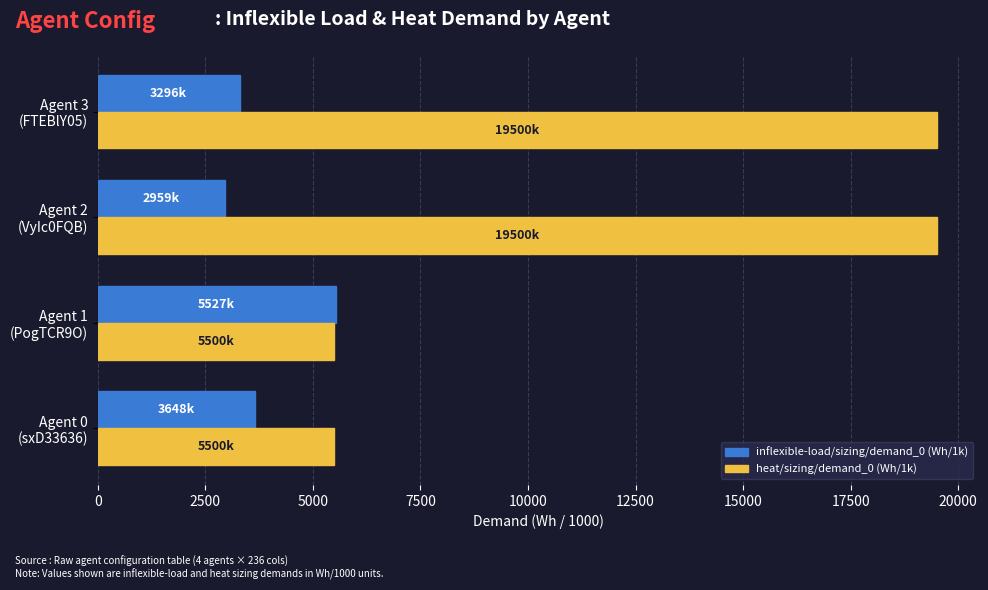

Rank the series by their maximum value, from lowest to highest.

inflexible-load/sizing/demand_0 (Wh/1k), heat/sizing/demand_0 (Wh/1k)